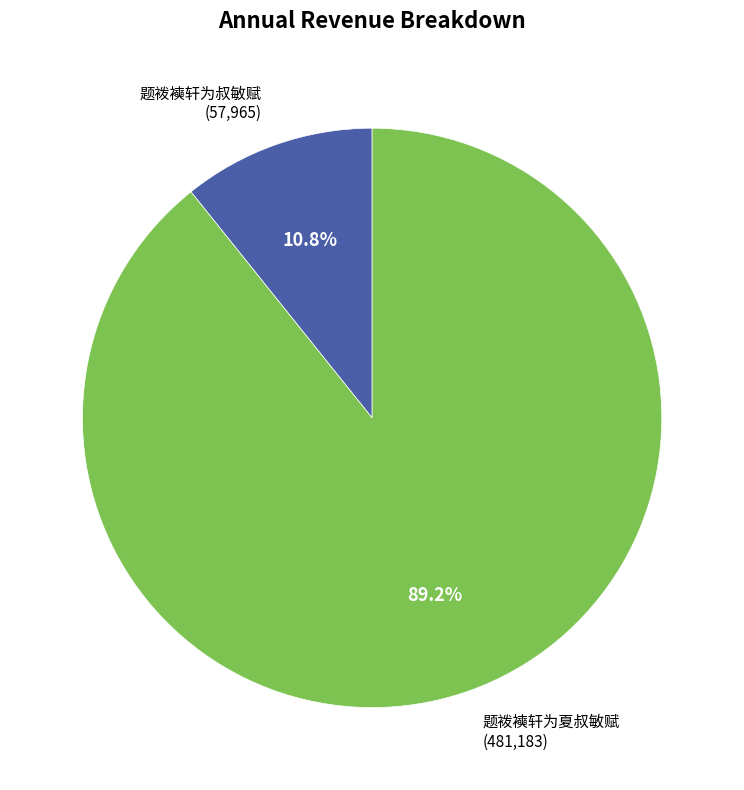

How many slices are in this pie chart?

2